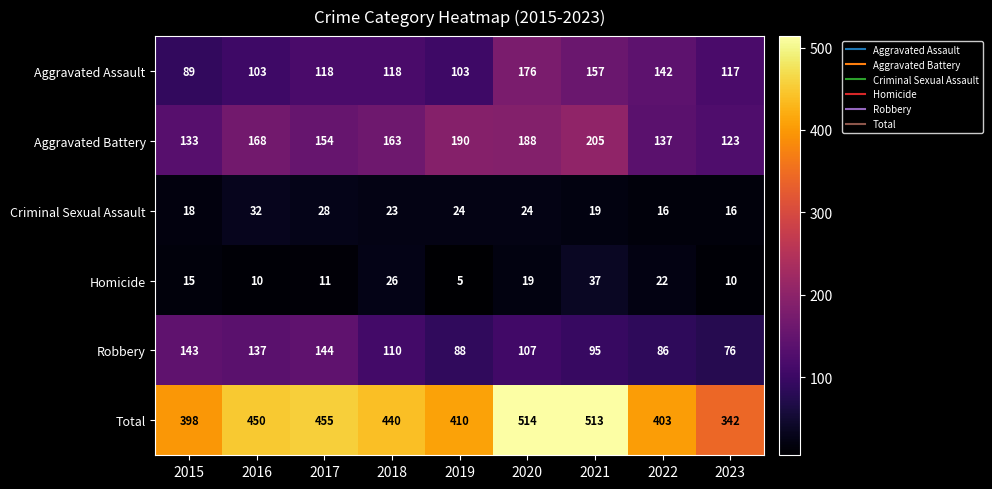

At which category is the sum across all series the highest?

2020